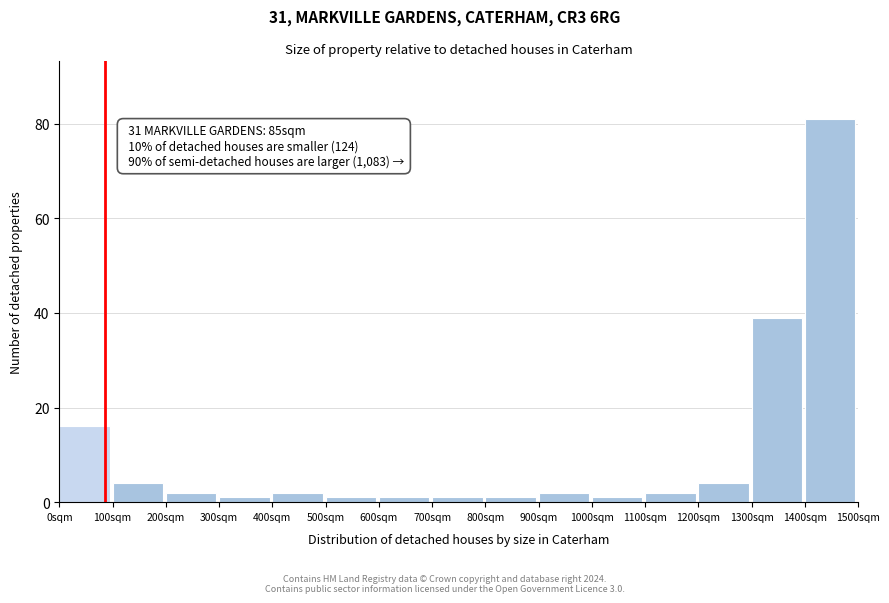

Over which range of the x-axis is the bar tallest?

1400 to 1500